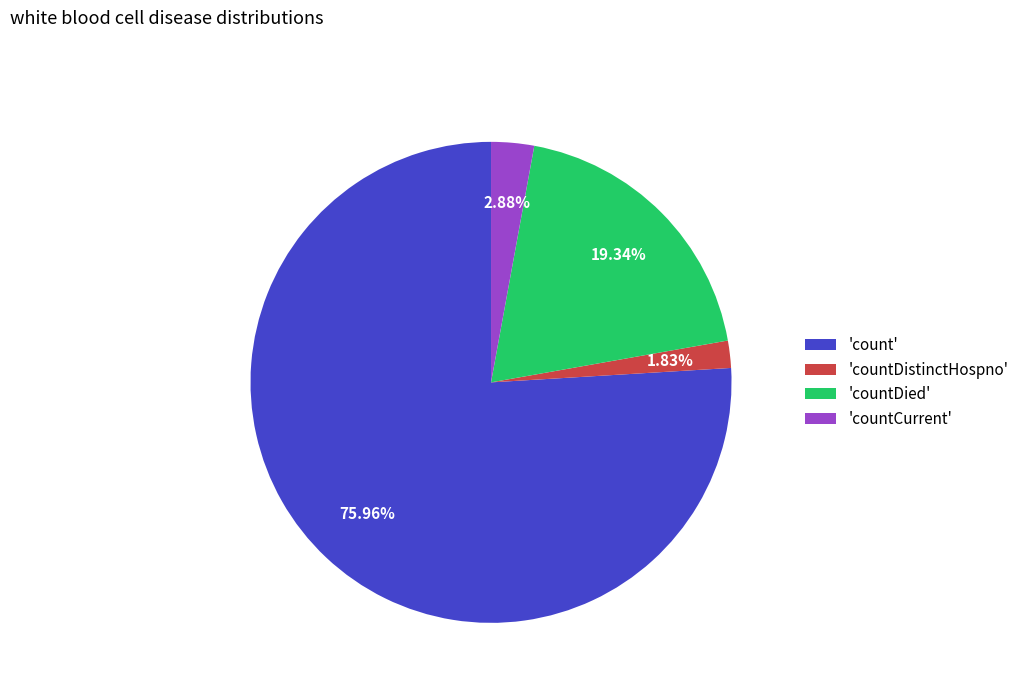

Which slice is the largest?

'count'